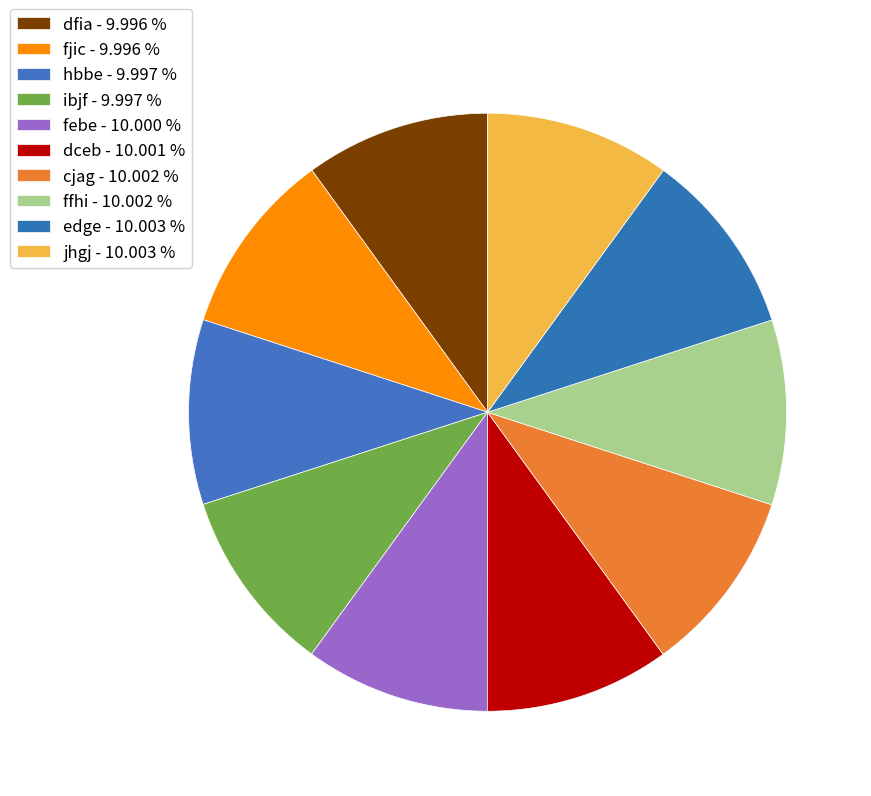

Does edge represent more than half of the total?

No